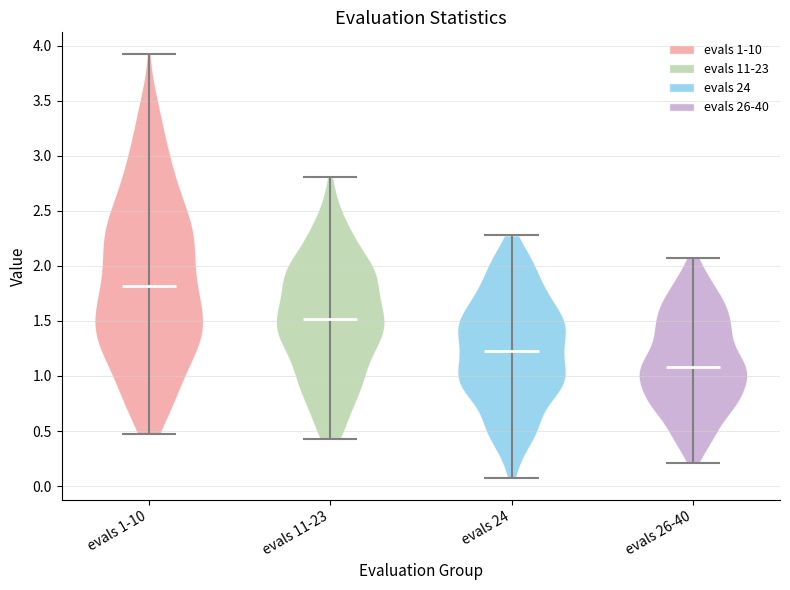

Reading left to right, read every violin against the y-axis: where its median line is, and the lowest and highest points it reaches. The values are not printed on the chart, so give them approximately, as read against the axis.

evals 1-10: median line 1.80, lowest point 0.50, highest point 3.95
evals 11-23: median line 1.50, lowest point 0.45, highest point 2.80
evals 24: median line 1.20, lowest point 0.05, highest point 2.30
evals 26-40: median line 1.10, lowest point 0.20, highest point 2.10